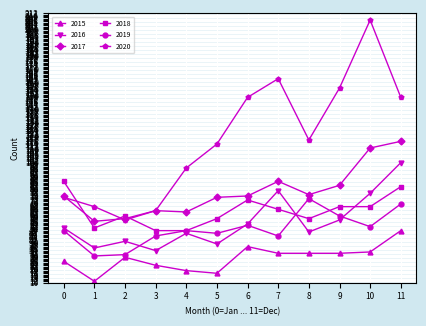

What is the difference between the maximum and minimum values in the 2015 series?

38